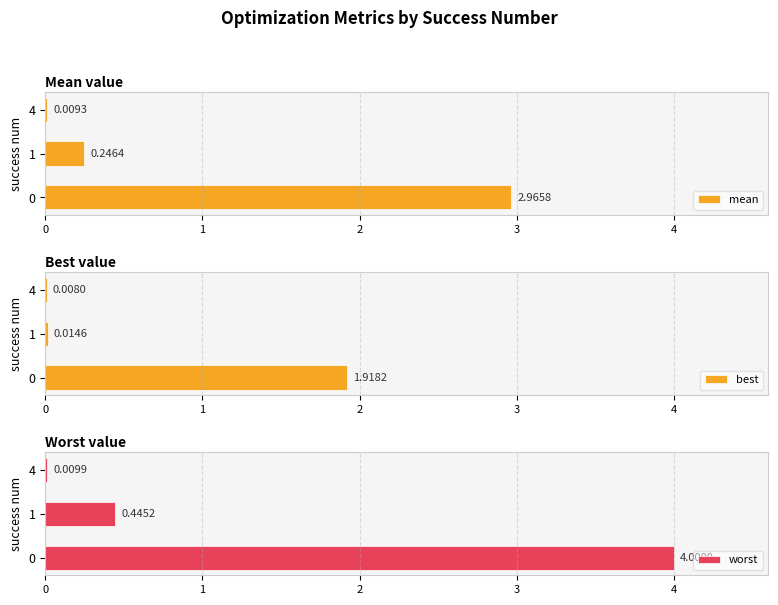

Rank the series by their average value, from highest to lowest.

worst, mean, best